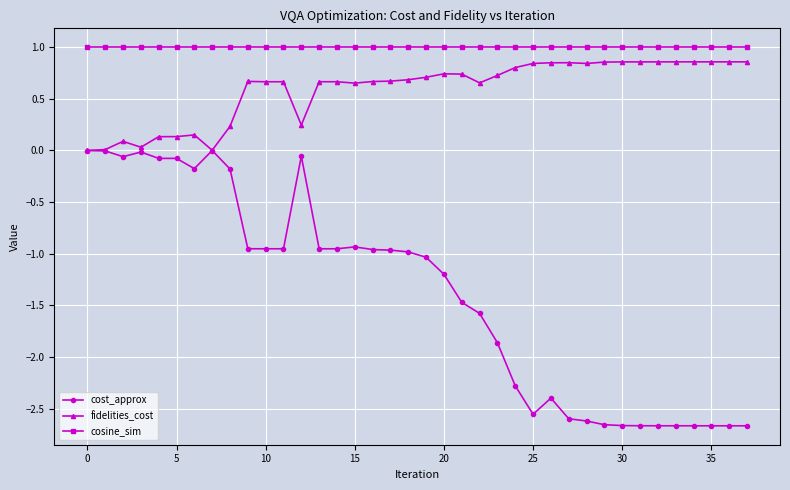

What is the greatest value displayed?

1.0